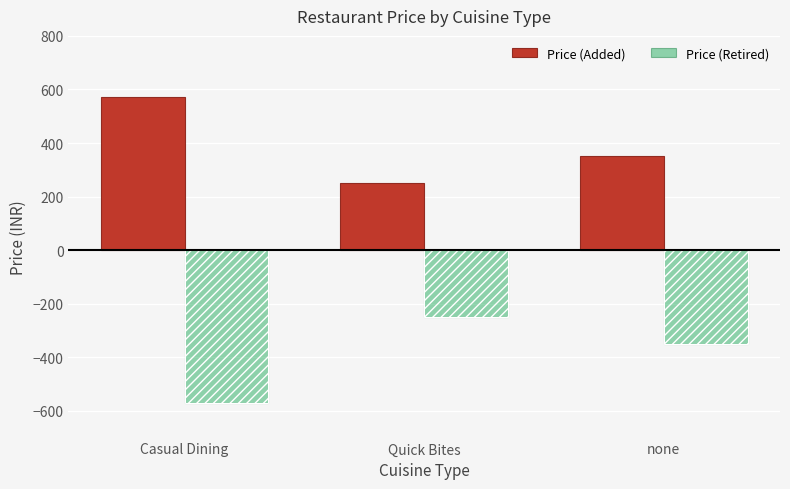

How many values in the Price (Added) series are below 350?

1